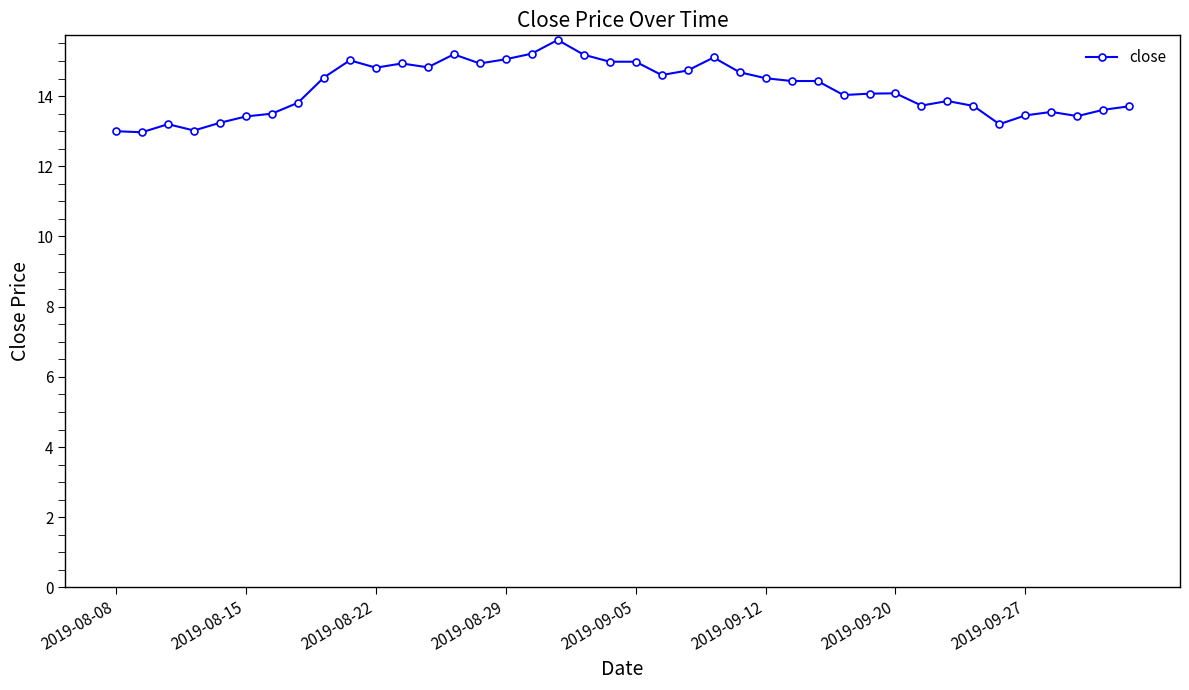

What is the difference between the maximum and minimum values?

2.6